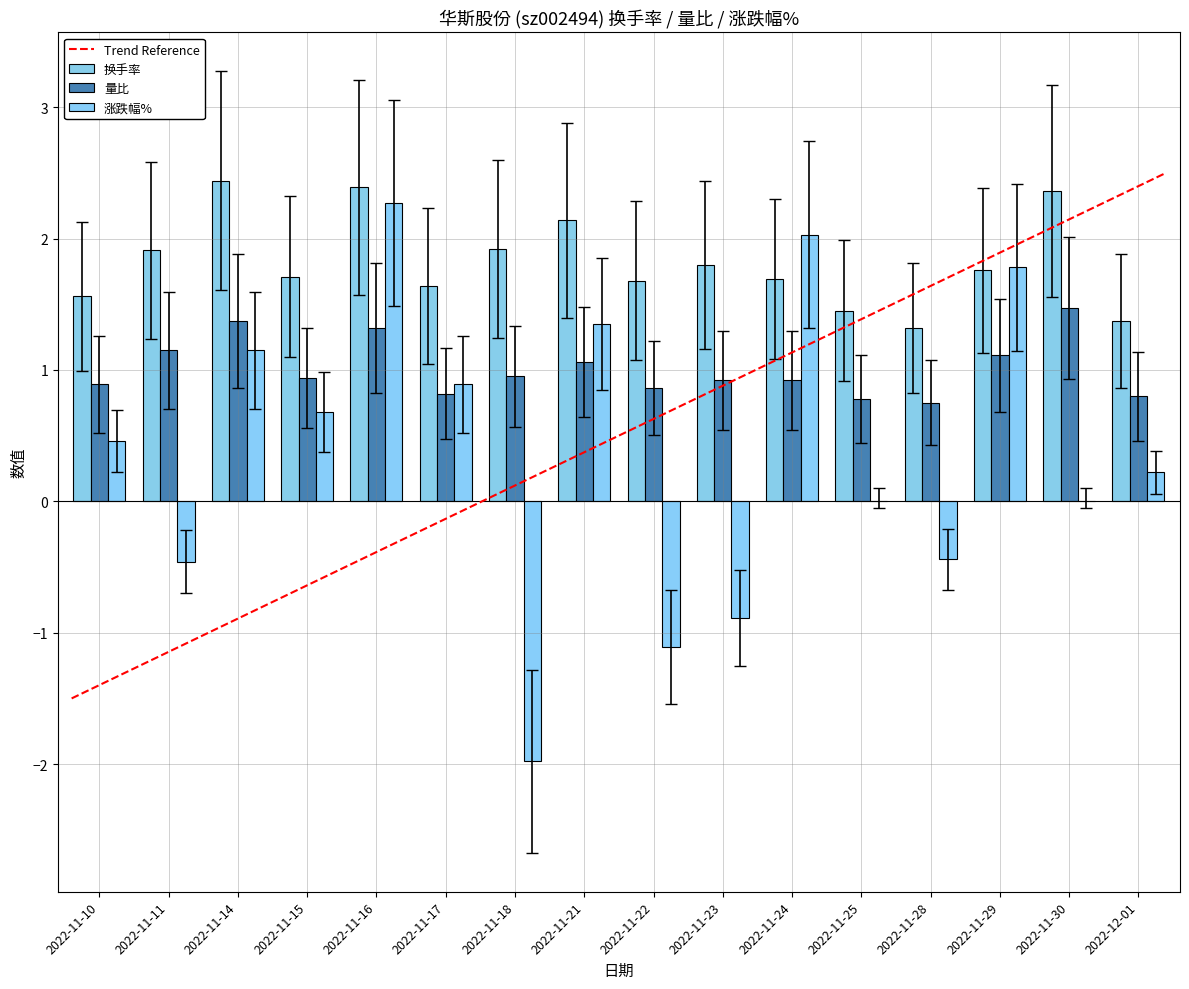

What is the sum of all 换手率 values?

29.1